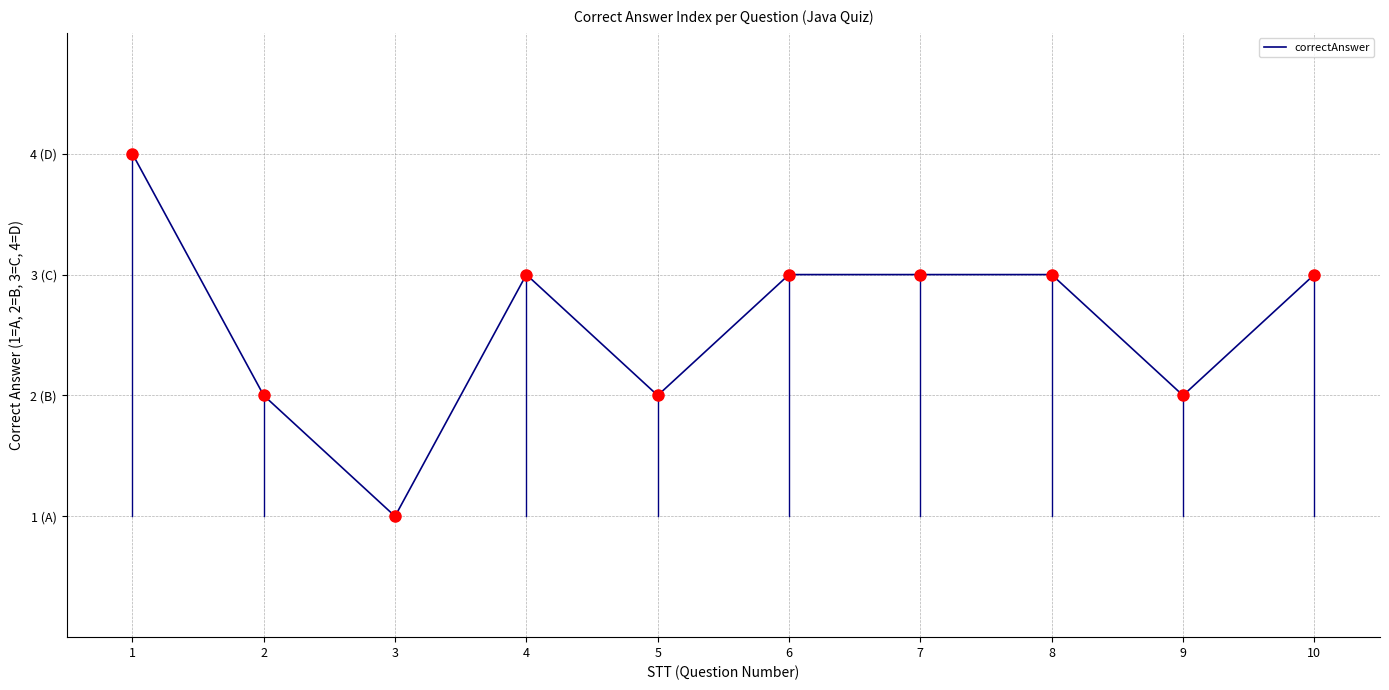

Is this an area chart (filled region under the line)?

No